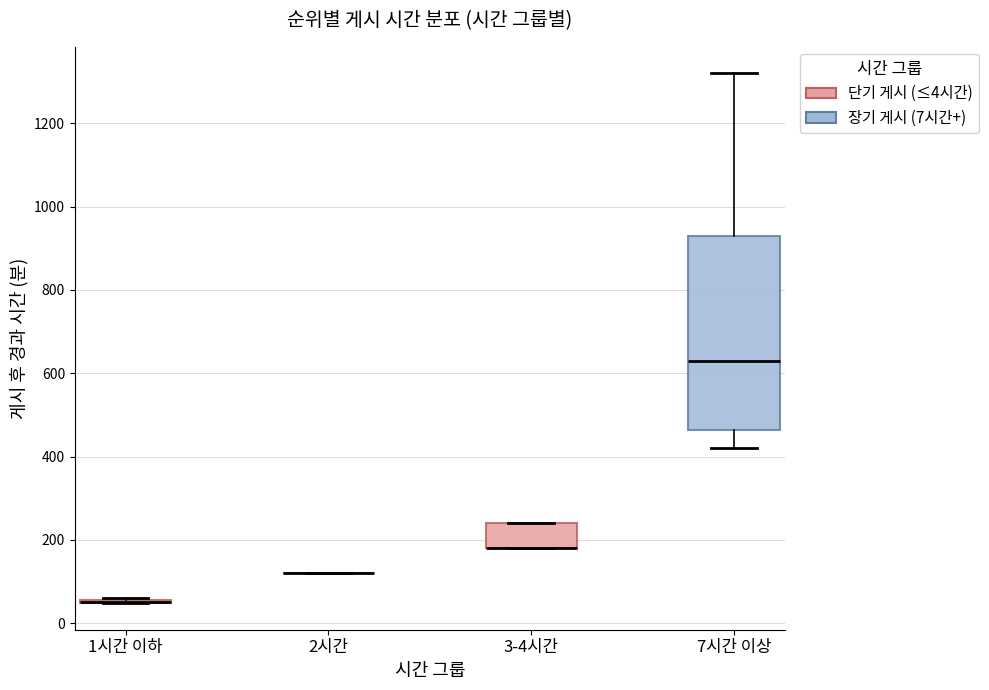

Which box is the tallest, from its lower edge to its upper edge?

7시간 이상